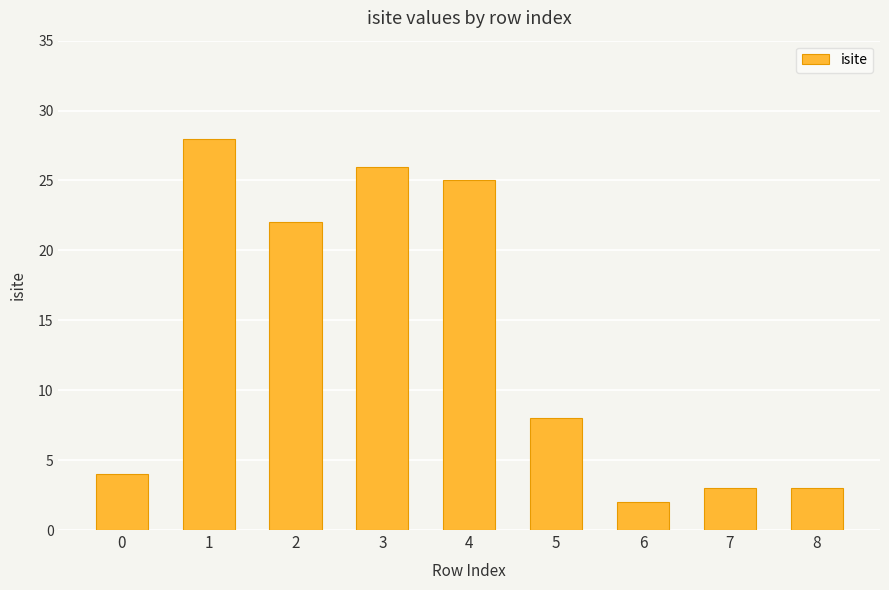

What is the ratio of the value at 7 to the value at 8?

1.0